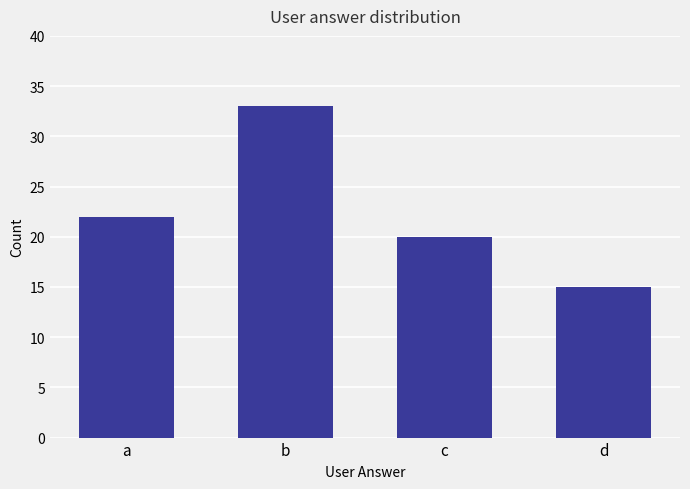

Reading right to left, transcribe all the data shown in this chart.

d=15	c=20	b=33	a=22